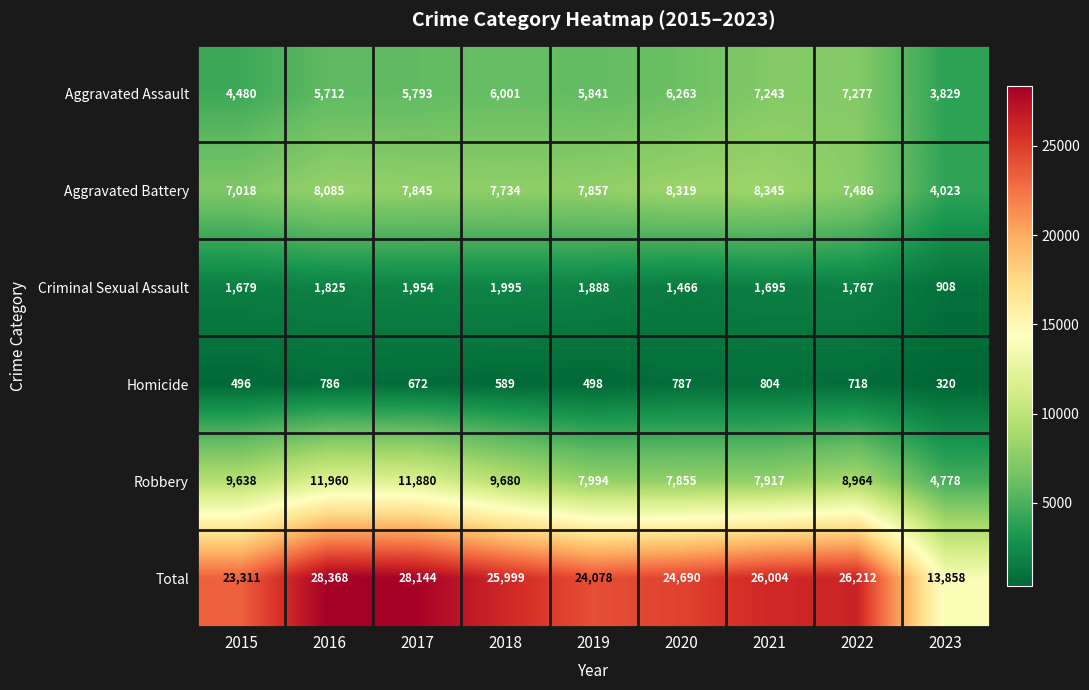

What is the lowest value of the Criminal Sexual Assault series?

908